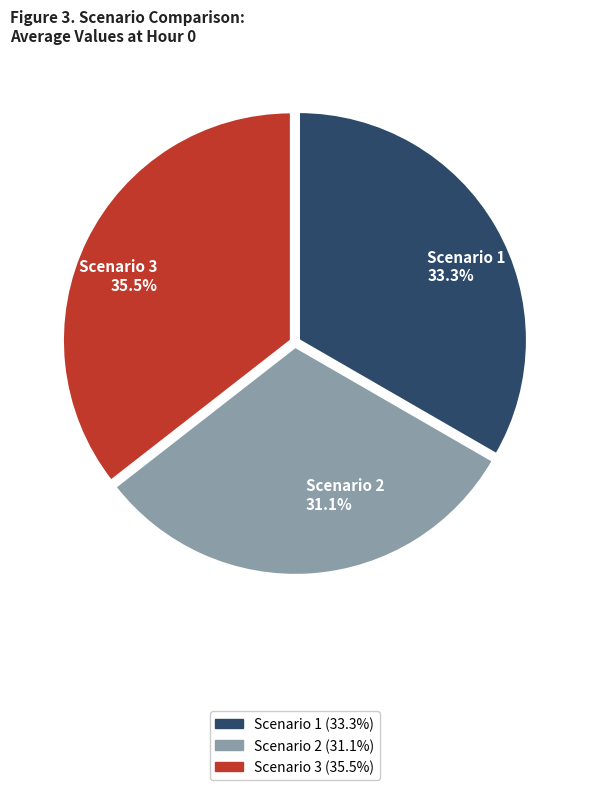

True or false: Scenario 1 accounts for 45% of the total.

False